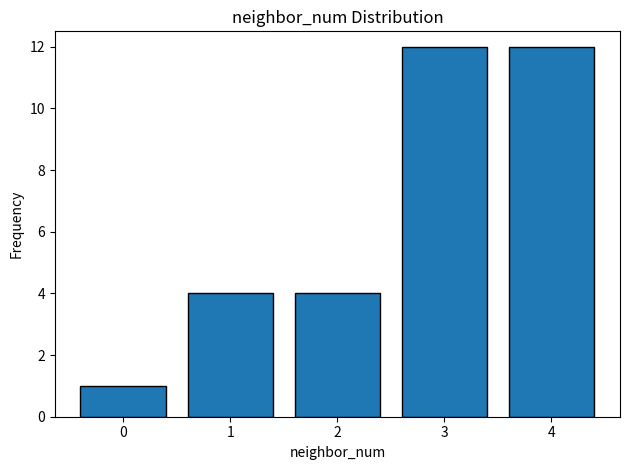

Reading left to right, list every bar in this chart as the range it spans on the x-axis followed by its height. The values are not printed on the chart, so give them approximately, as read against the axis.

-0.5 to 0.5: 1
0.5 to 1.5: 4
1.5 to 2.5: 4
2.5 to 3.5: 12
3.5 to 4.5: 12